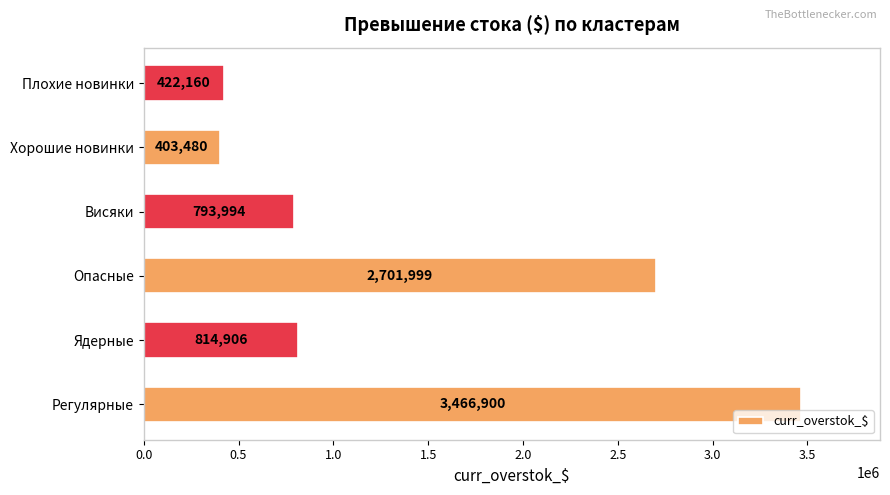

Approximately how many times larger is the value at Висяки compared to Хорошие новинки?

2.0